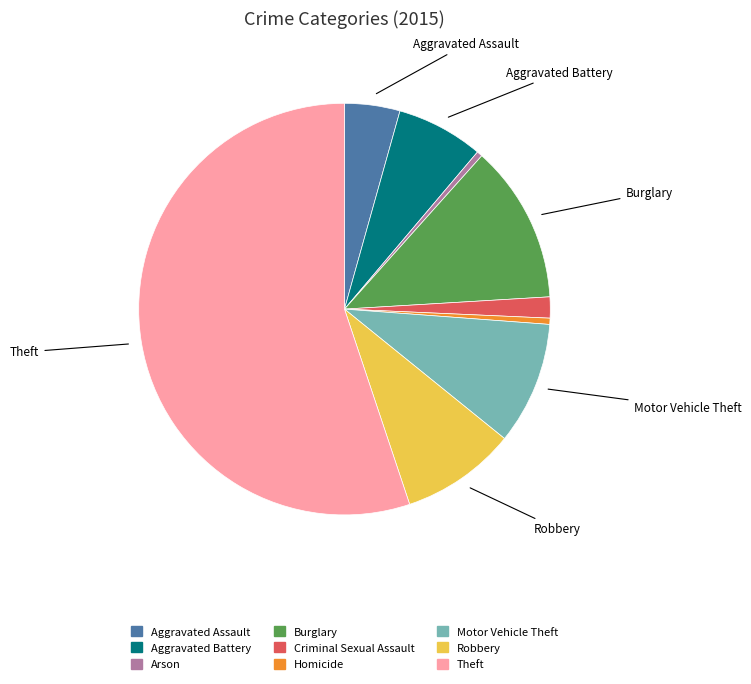

Is it true that Robbery is 15% of the pie?

False